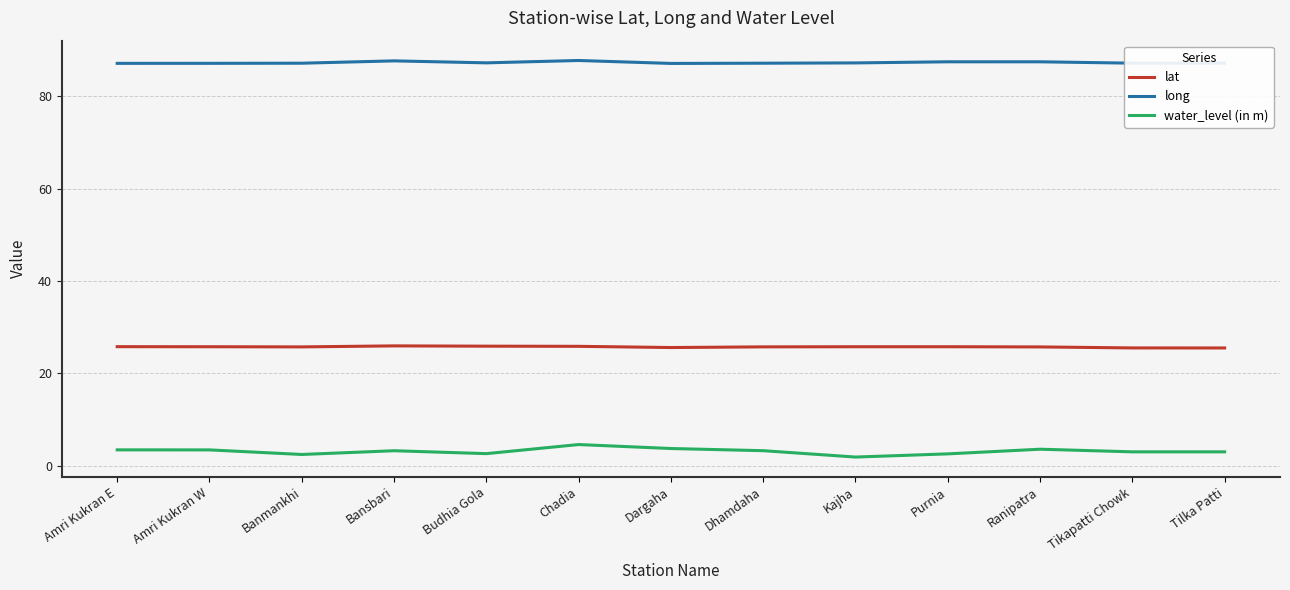

What value does the water_level (in m) series have at Amri Kukran W?

3.4